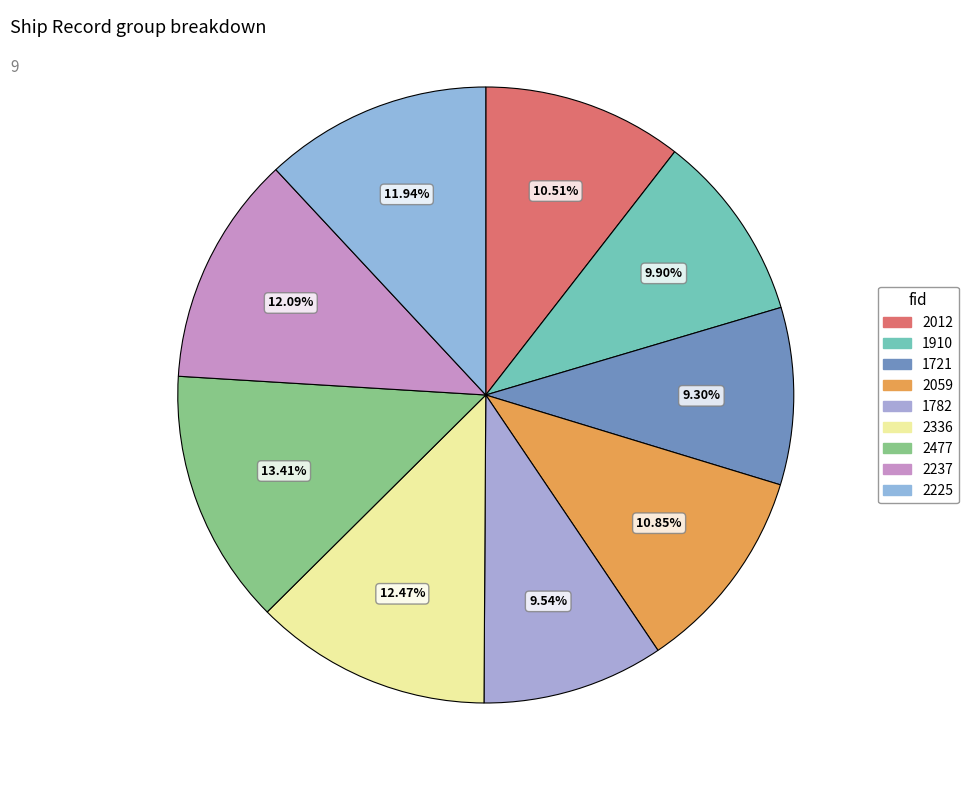

Count the number of slices in the pie.

9